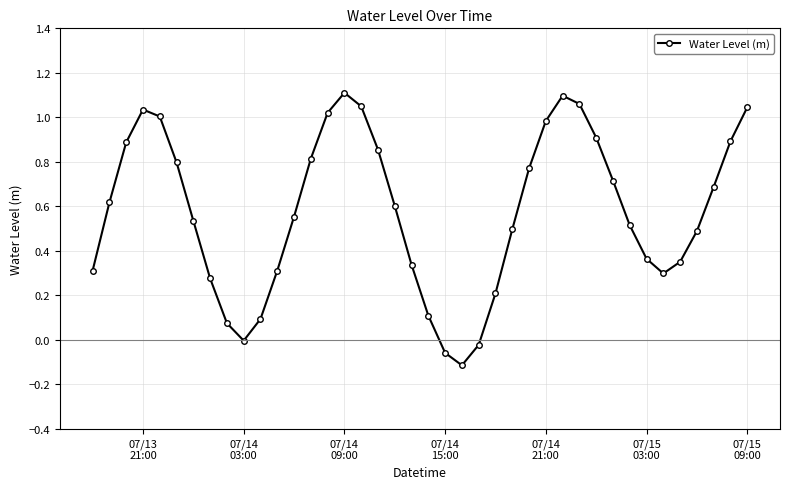

What is the difference between the maximum and minimum values?

1.2